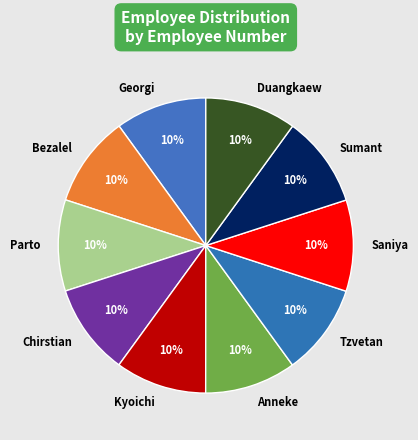

What is the ratio of the value at Georgi to the value at Anneke?

1.0